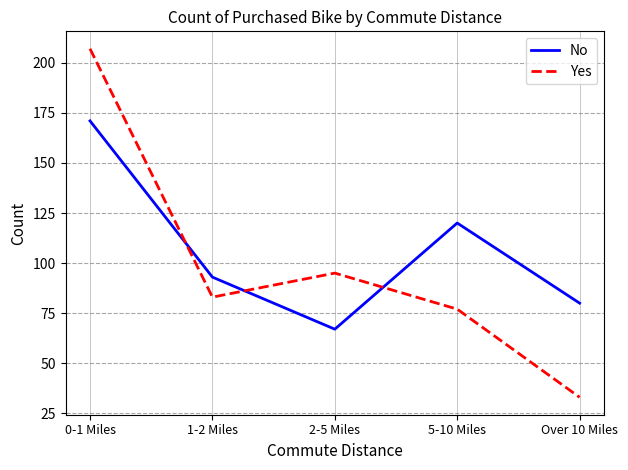

Rank the series by their maximum value, from highest to lowest.

Yes, No